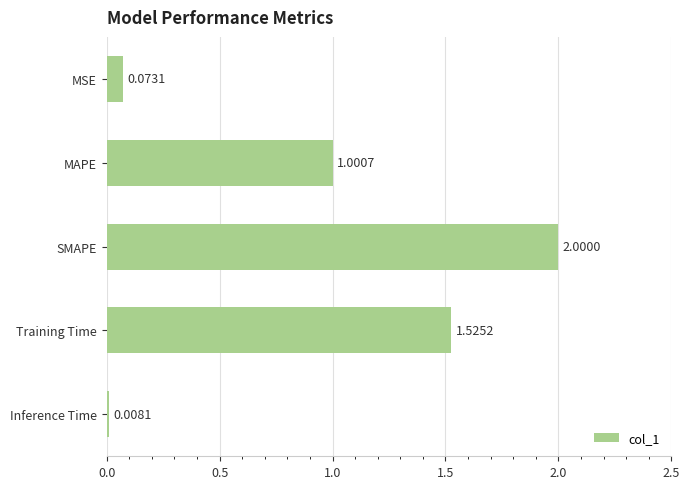

List the labels in order of value, largest first.

SMAPE, Training Time, MAPE, MSE, Inference Time